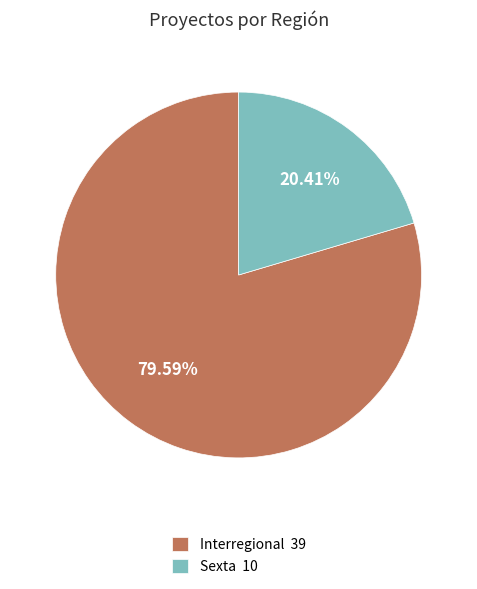

Approximately how many times larger is the value at Sexta 10 compared to Interregional 39?

0.3